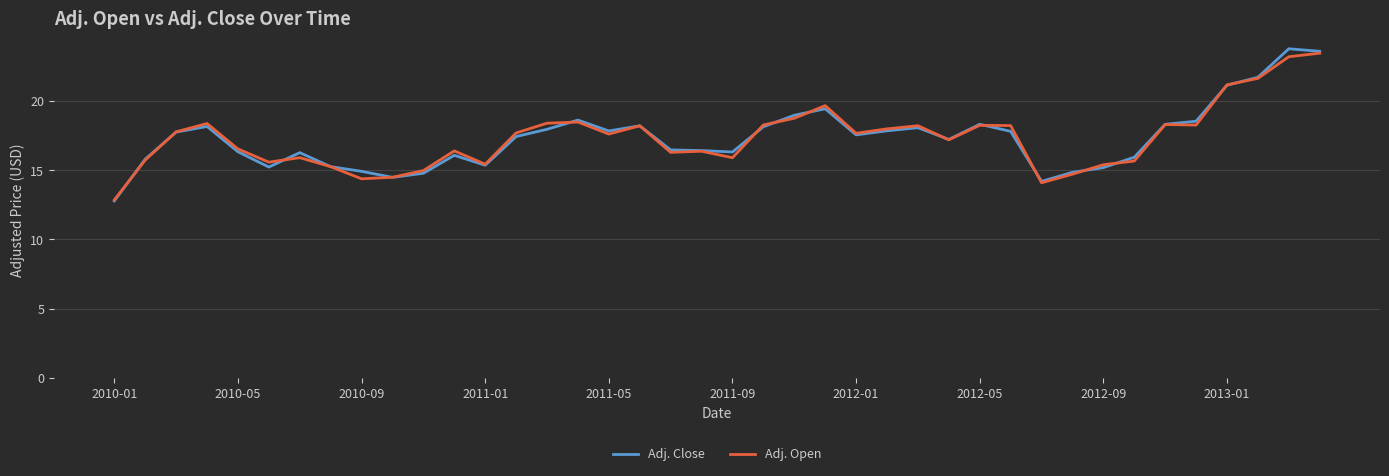

Which series has the largest range (max minus min)?

Adj. Close